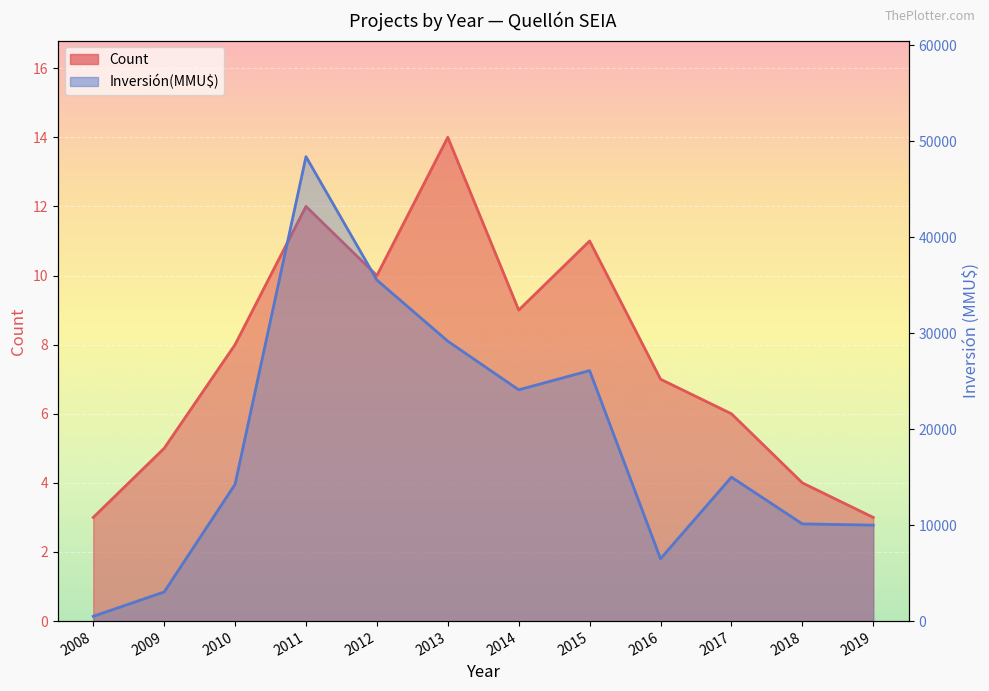

True or false: Count and Inversión(MMU$) cross at least once.

False